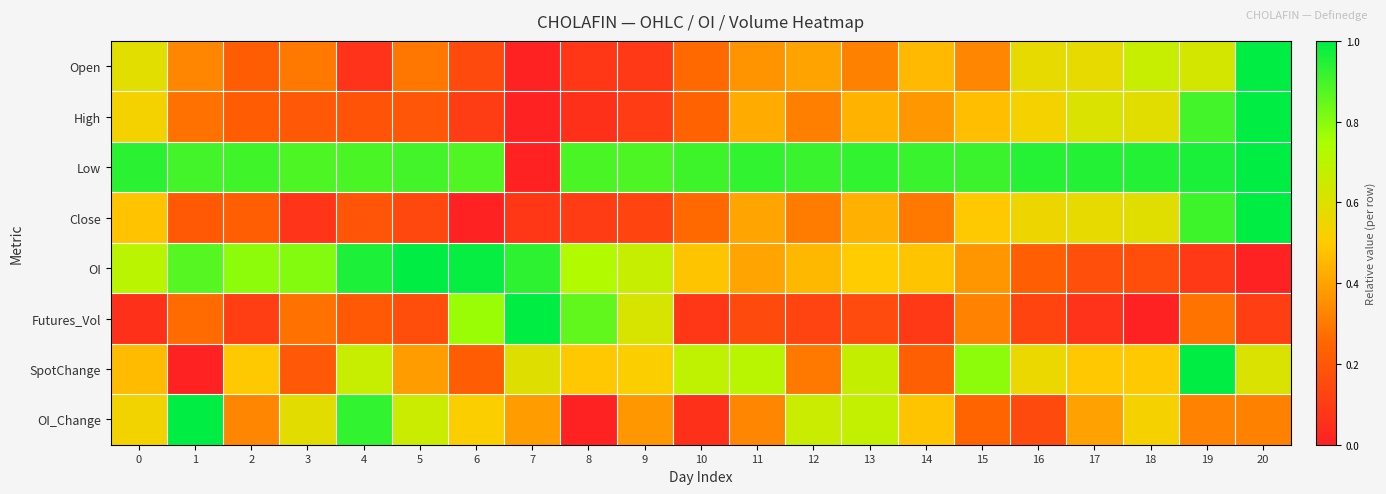

Reading left to right, list all the values displayed in this chart.

Open: 0=0.6	1=0.3	2=0.2	3=0.3	4=0.1	5=0.3	6=0.1	7=0.0	8=0.1	9=0.1	10=0.3	11=0.4	12=0.4	13=0.3	14=0.5	15=0.3	16=0.6	17=0.6	18=0.7	19=0.6	20=1.0
High: 0=0.5	1=0.3	2=0.2	3=0.2	4=0.2	5=0.2	6=0.1	7=0.0	8=0.1	9=0.1	10=0.2	11=0.4	12=0.3	13=0.4	14=0.4	15=0.5	16=0.5	17=0.6	18=0.6	19=0.9	20=1.0
Low: 0=0.9	1=0.9	2=0.9	3=0.9	4=0.9	5=0.9	6=0.9	7=0.0	8=0.9	9=0.9	10=0.9	11=0.9	12=0.9	13=0.9	14=0.9	15=0.9	16=0.9	17=0.9	18=0.9	19=1.0	20=1.0
Close: 0=0.5	1=0.2	2=0.2	3=0.1	4=0.2	5=0.1	6=0.0	7=0.1	8=0.1	9=0.1	10=0.3	11=0.4	12=0.3	13=0.4	14=0.3	15=0.5	16=0.6	17=0.6	18=0.6	19=0.9	20=1.0
OI: 0=0.7	1=0.9	2=0.8	3=0.8	4=1.0	5=1.0	6=1.0	7=0.9	8=0.7	9=0.7	10=0.5	11=0.4	12=0.4	13=0.5	14=0.5	15=0.4	16=0.2	17=0.2	18=0.2	19=0.1	20=0.0
Futures_Vol: 0=0.1	1=0.3	2=0.1	3=0.3	4=0.2	5=0.2	6=0.8	7=1.0	8=0.9	9=0.6	10=0.1	11=0.1	12=0.1	13=0.2	14=0.1	15=0.3	16=0.1	17=0.1	18=0.0	19=0.3	20=0.1
SpotChange: 0=0.5	1=0.0	2=0.5	3=0.2	4=0.7	5=0.4	6=0.2	7=0.6	8=0.5	9=0.5	10=0.7	11=0.7	12=0.3	13=0.7	14=0.2	15=0.8	16=0.6	17=0.5	18=0.5	19=1.0	20=0.6
OI_Change: 0=0.5	1=1.0	2=0.3	3=0.6	4=0.9	5=0.7	6=0.5	7=0.4	8=0.0	9=0.4	10=0.1	11=0.3	12=0.7	13=0.7	14=0.5	15=0.2	16=0.2	17=0.4	18=0.5	19=0.3	20=0.3